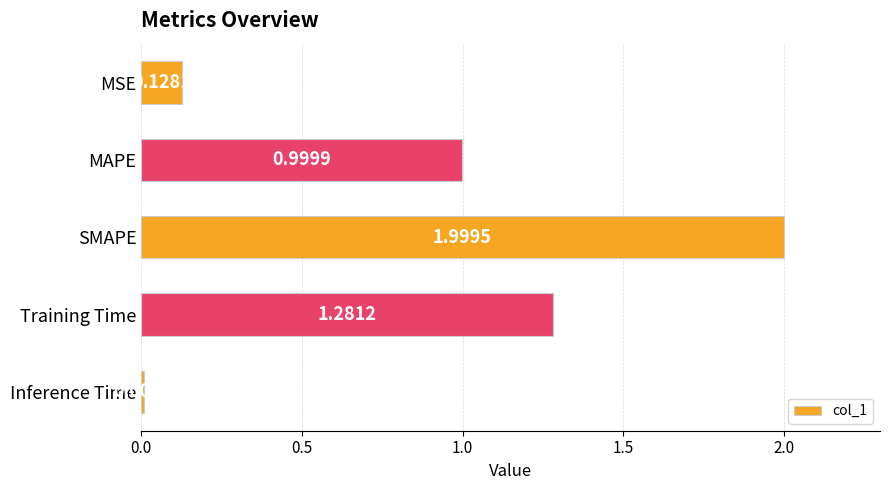

What is the change in value from MAPE to Training Time?

+0.3